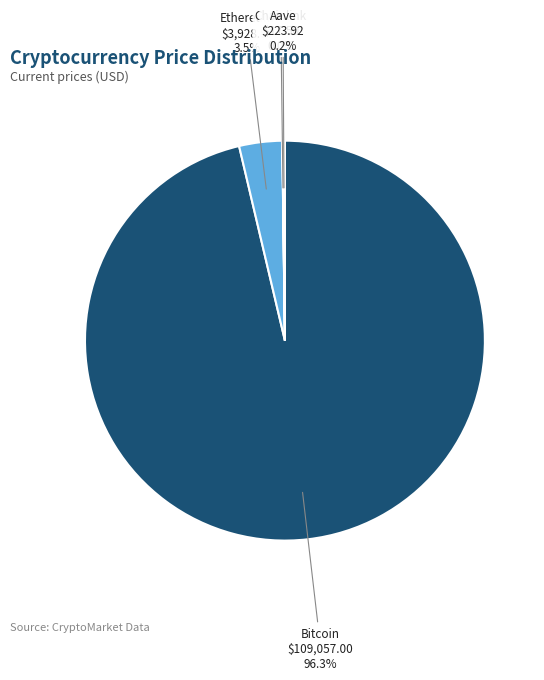

Which slice is the largest?

Bitcoin